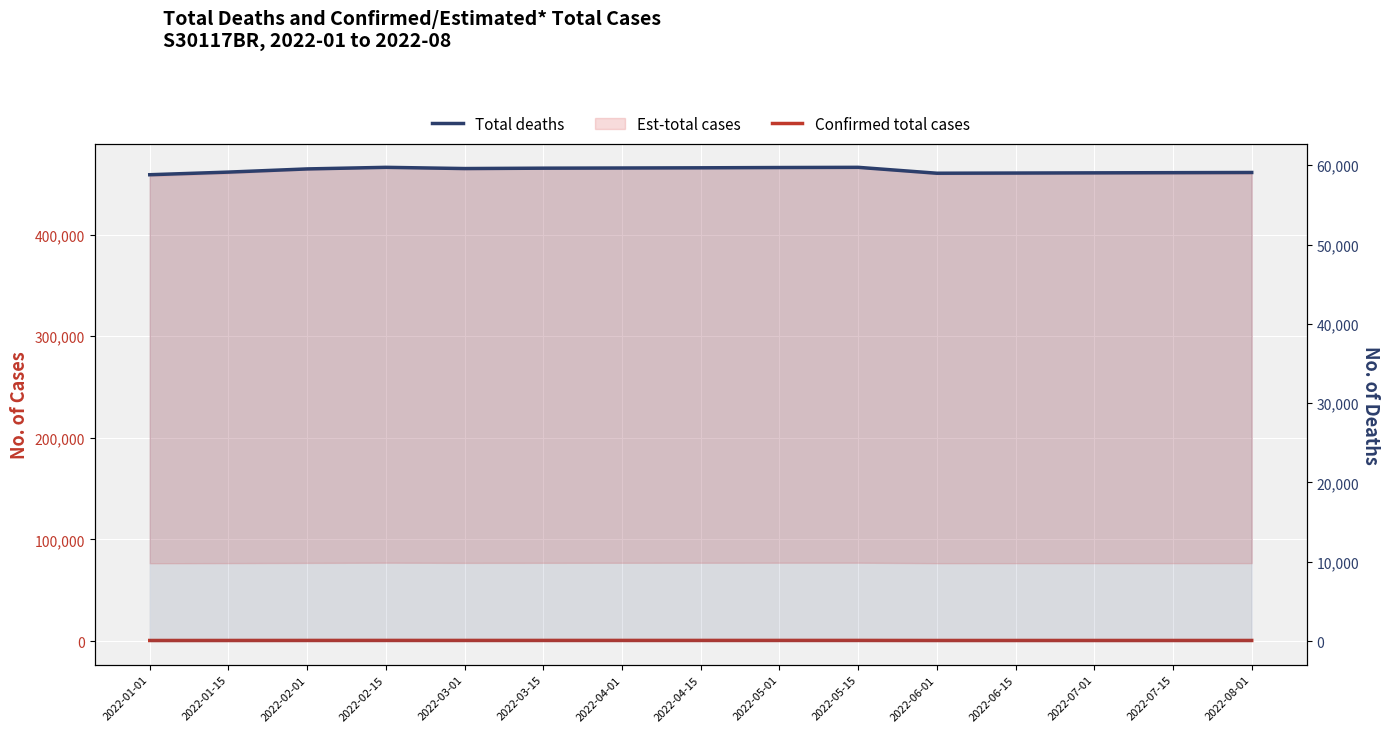

Where is Confirmed total cases nearest to the value 585?

2022-01-15